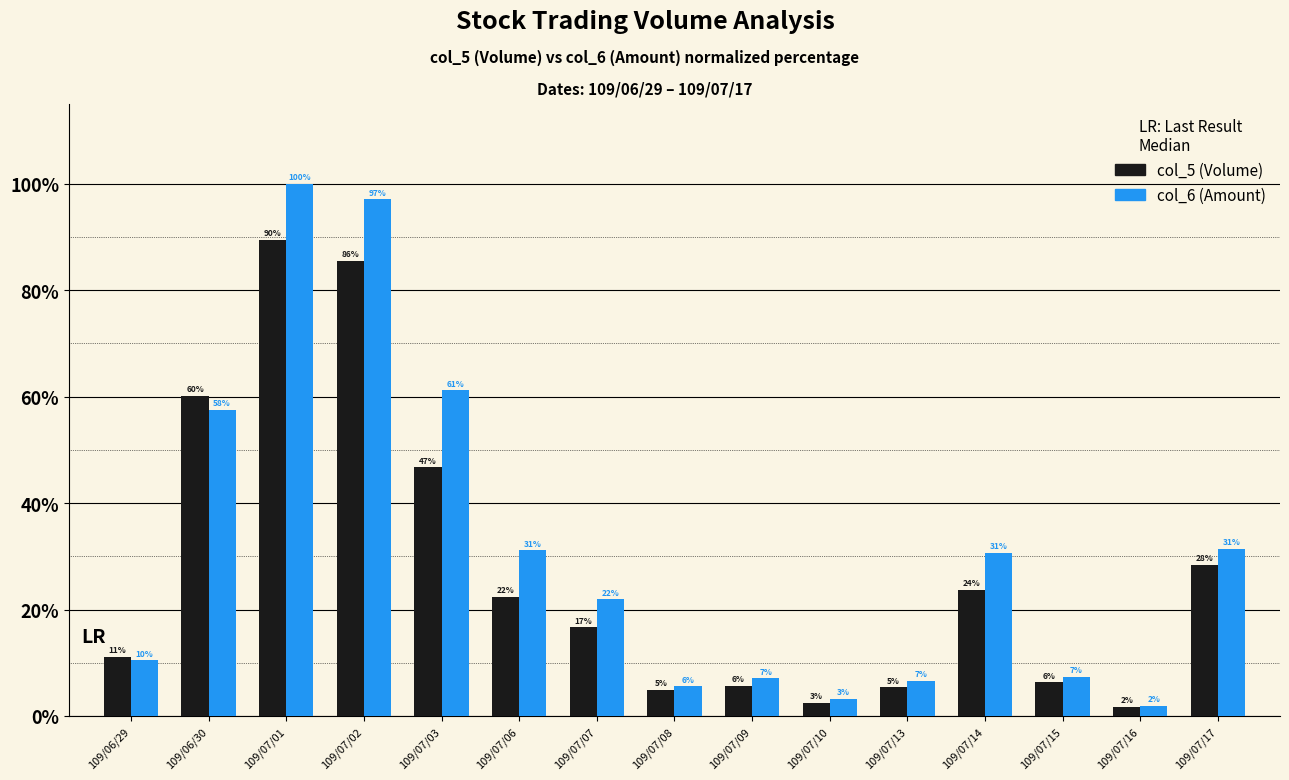

The value of col_6 (Amount) at 109/07/09 is 4.9. True or false?

False